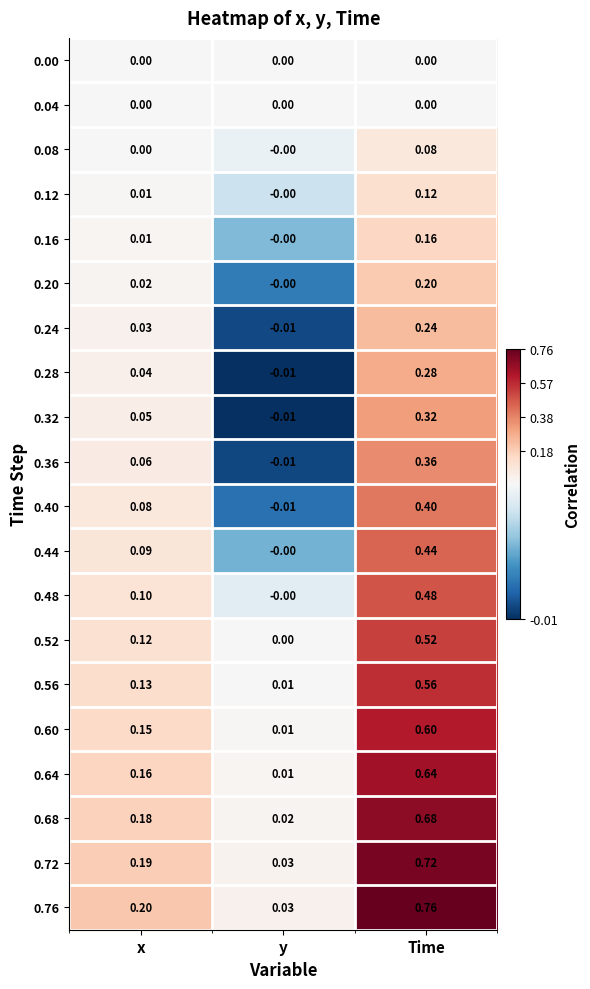

Rank the categories by 0.64 value from highest to lowest.

Time, x, y